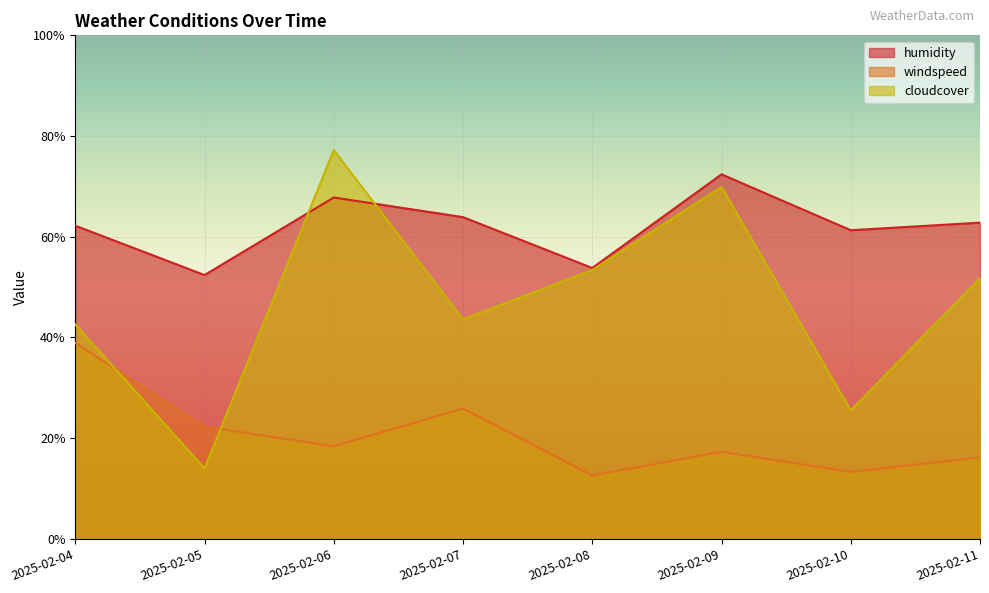

How many series are shown in this chart?

3